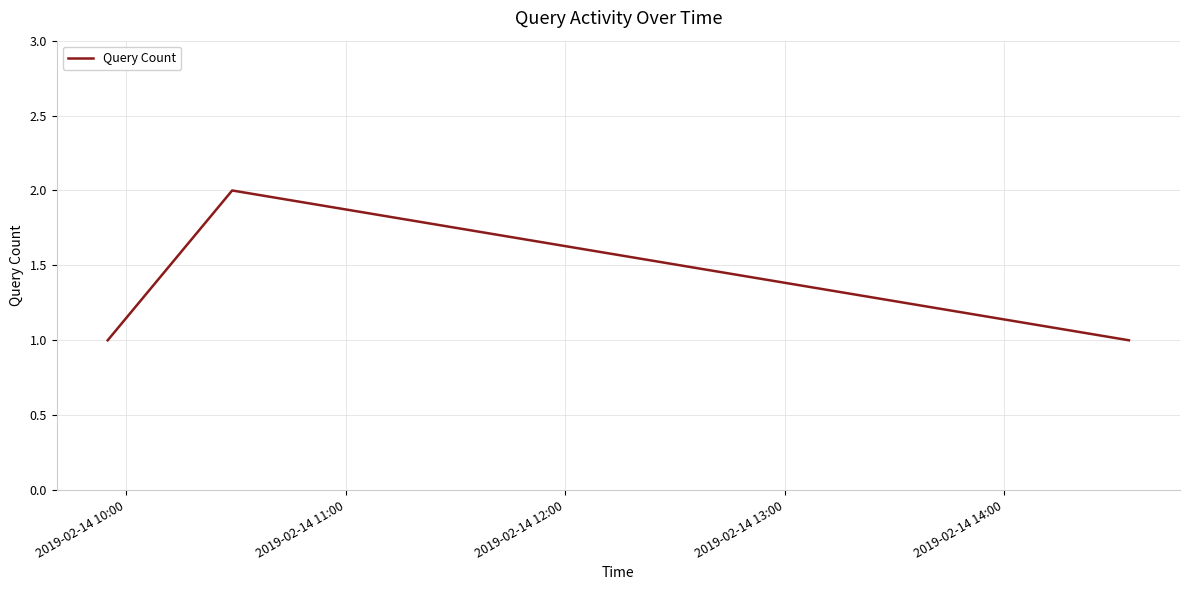

Reading left to right, what are all the values shown in this chart?

1	2	1